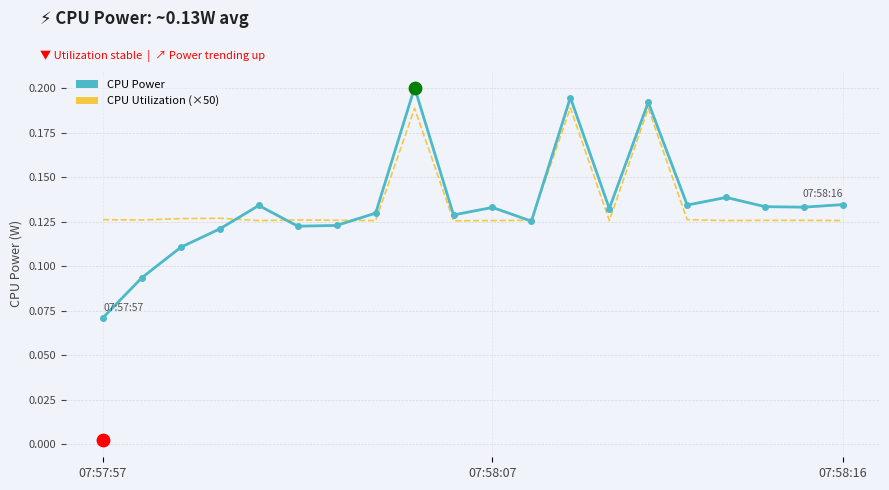

Which series has the widest spread of Y values?

CPU Power